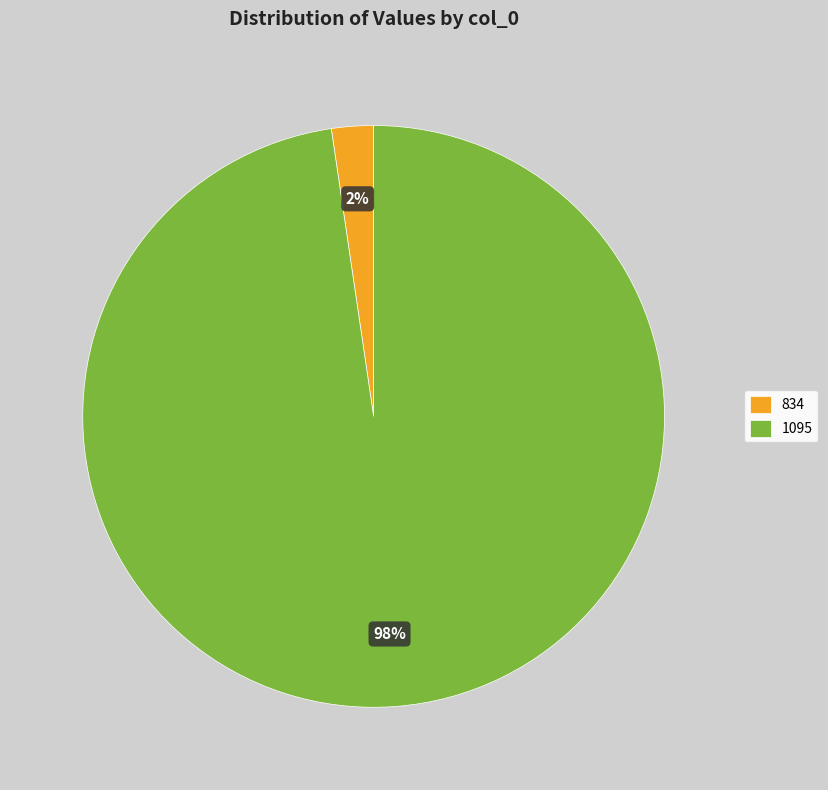

What percentage is the 1095 slice, to the nearest percent?

98%